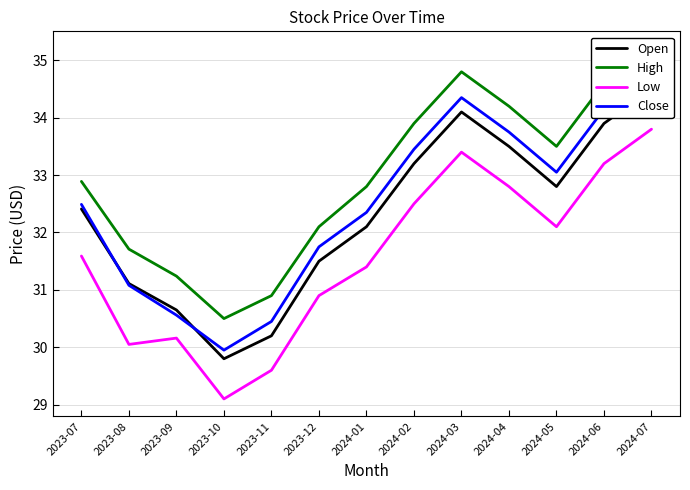

What is the difference between the highest and lowest values at 2023-11?

1.3